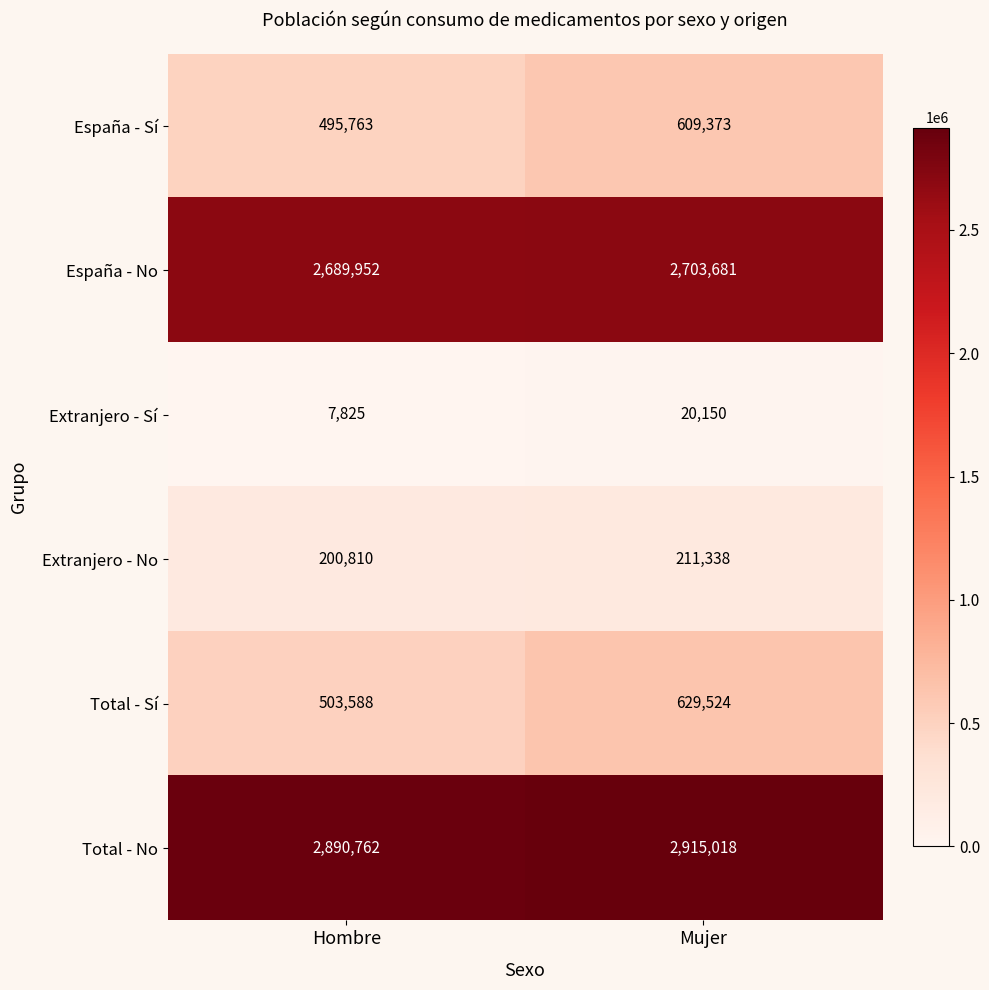

How many distinct data groups are displayed?

6